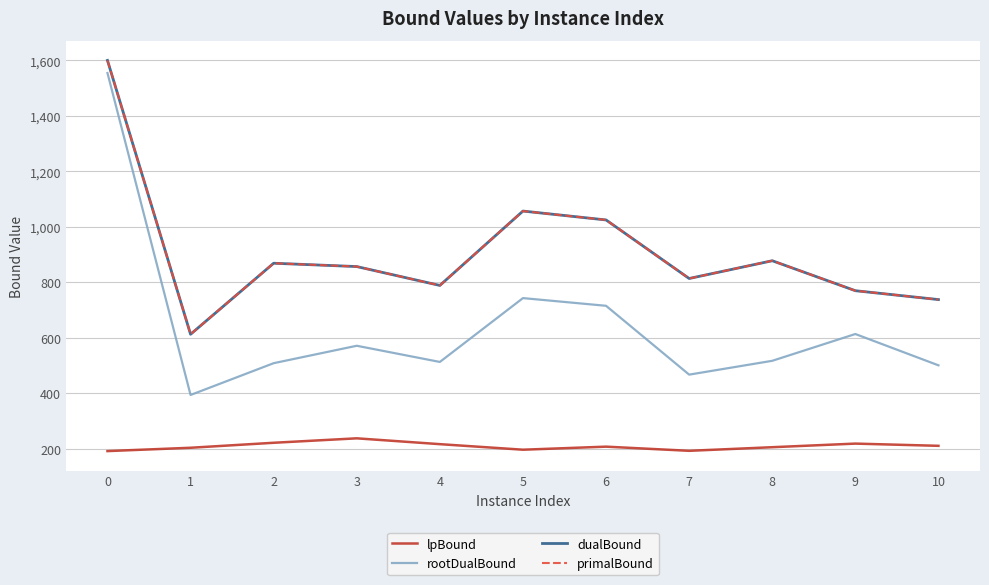

What is the difference between the maximum and minimum values in the lpBound series?

46.0